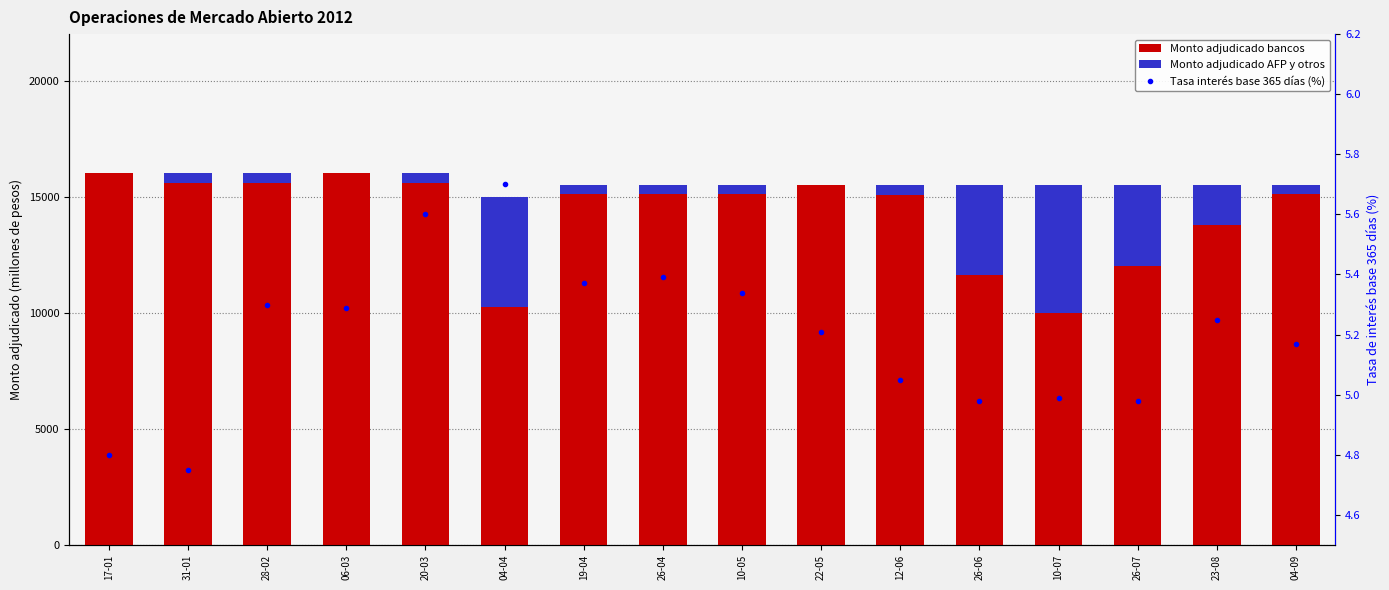

What is the minimum value for Monto adjudicado bancos?

10000.0